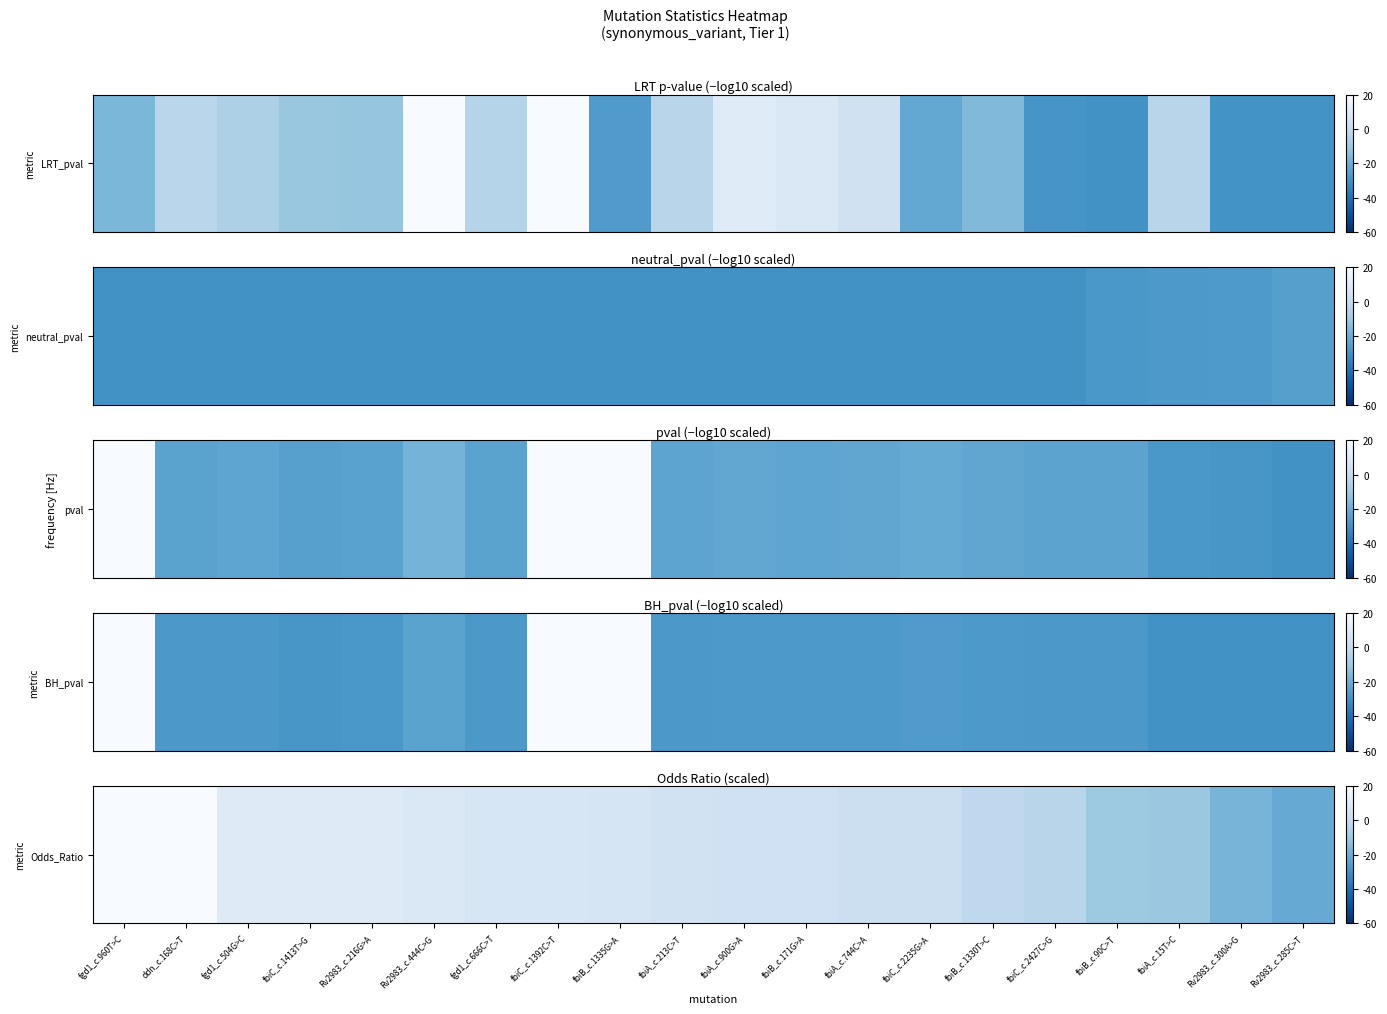

List the labels in order of value, smallest first.

Rv2983_c.285C>T, Rv2983_c.300A>G, fbiA_c.15T>C, fbiB_c.90C>T, fbiC_c.2427C>G, fbiB_c.1330T>C, fbiA_c.744C>A, fbiC_c.2235G>A, fbiA_c.900G>A, fbiB_c.171G>A, fbiA_c.213C>T, fbiB_c.1335G>A, fgd1_c.666C>T, fbiC_c.1392C>T, Rv2983_c.444C>G, fgd1_c.504G>C, fbiC_c.1413T>G, Rv2983_c.216G>A, ddn_c.168C>T, fgd1_c.960T>C